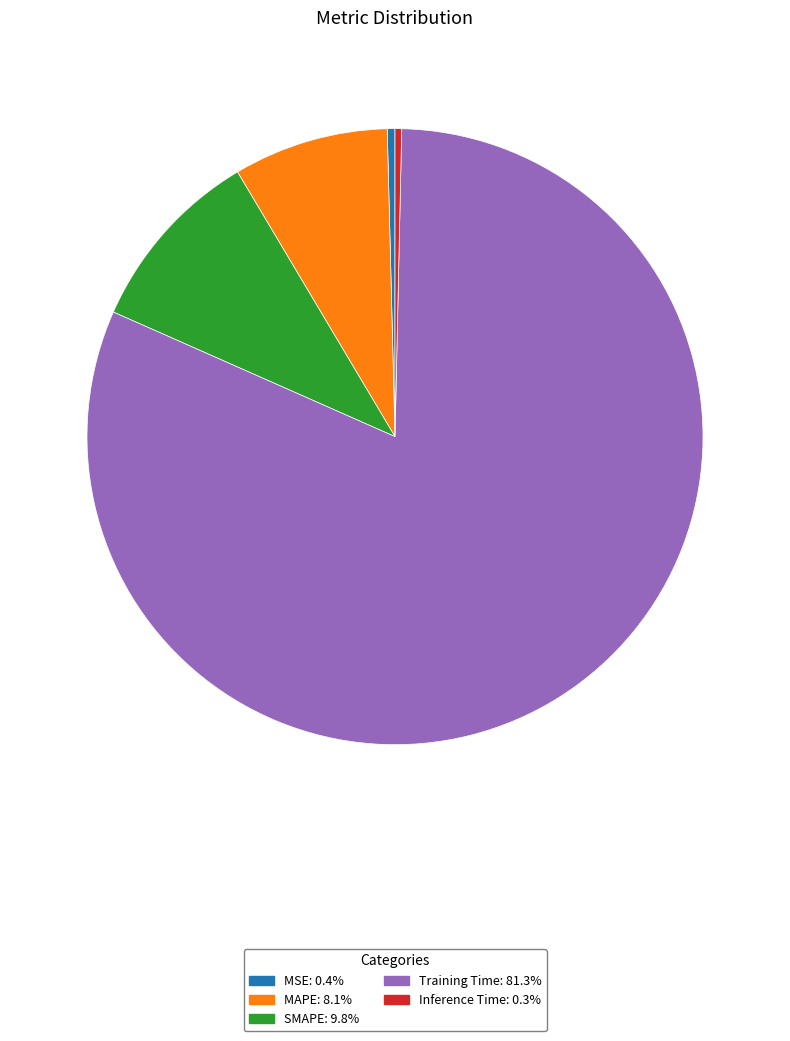

Which slice represents more than half of the pie?

Training Time